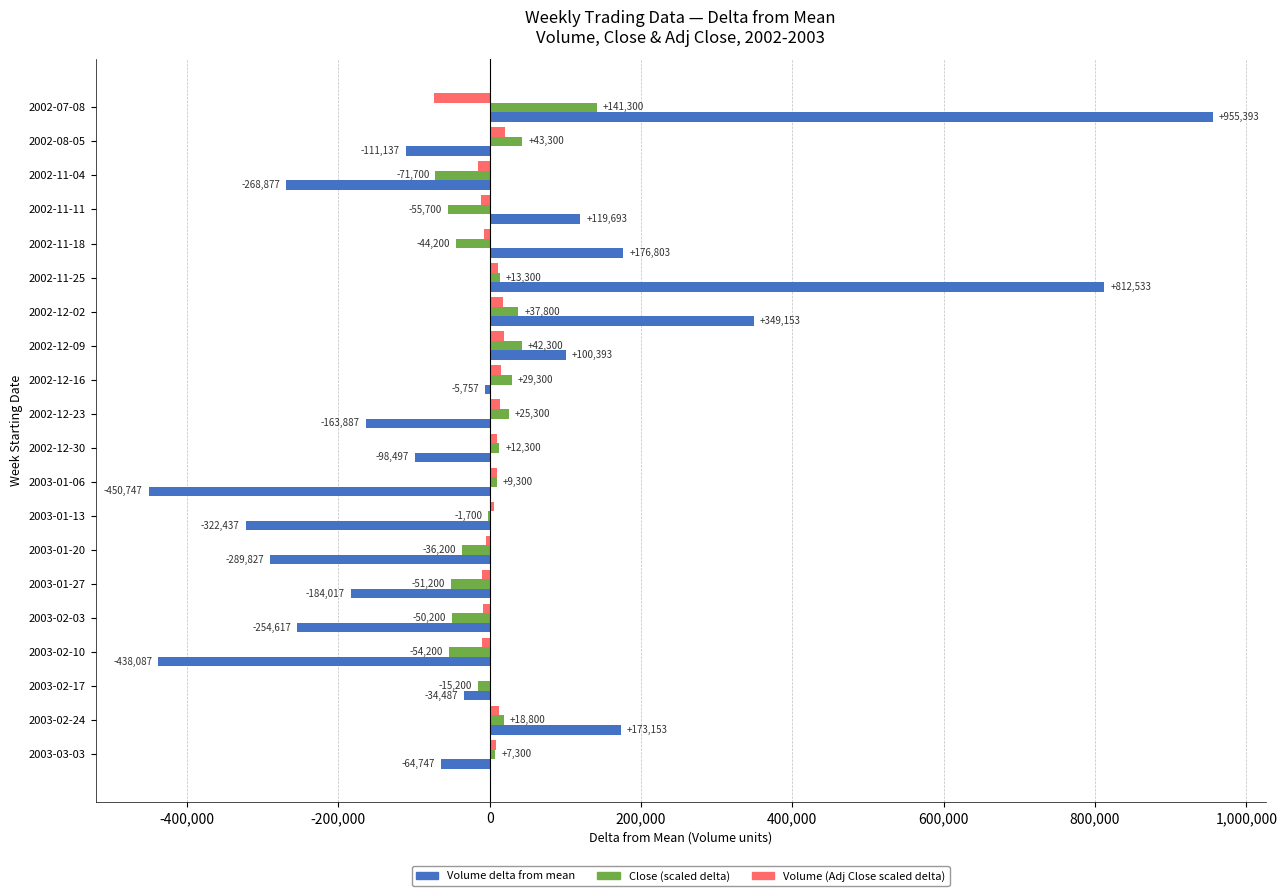

What is the total value across all series at 2003-01-20?

-331062.0